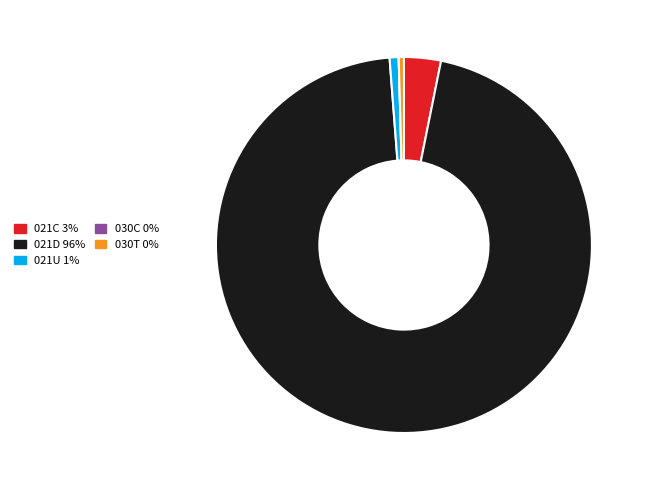

Do 030T 0% and 021C 3% together represent more than half of the pie?

No